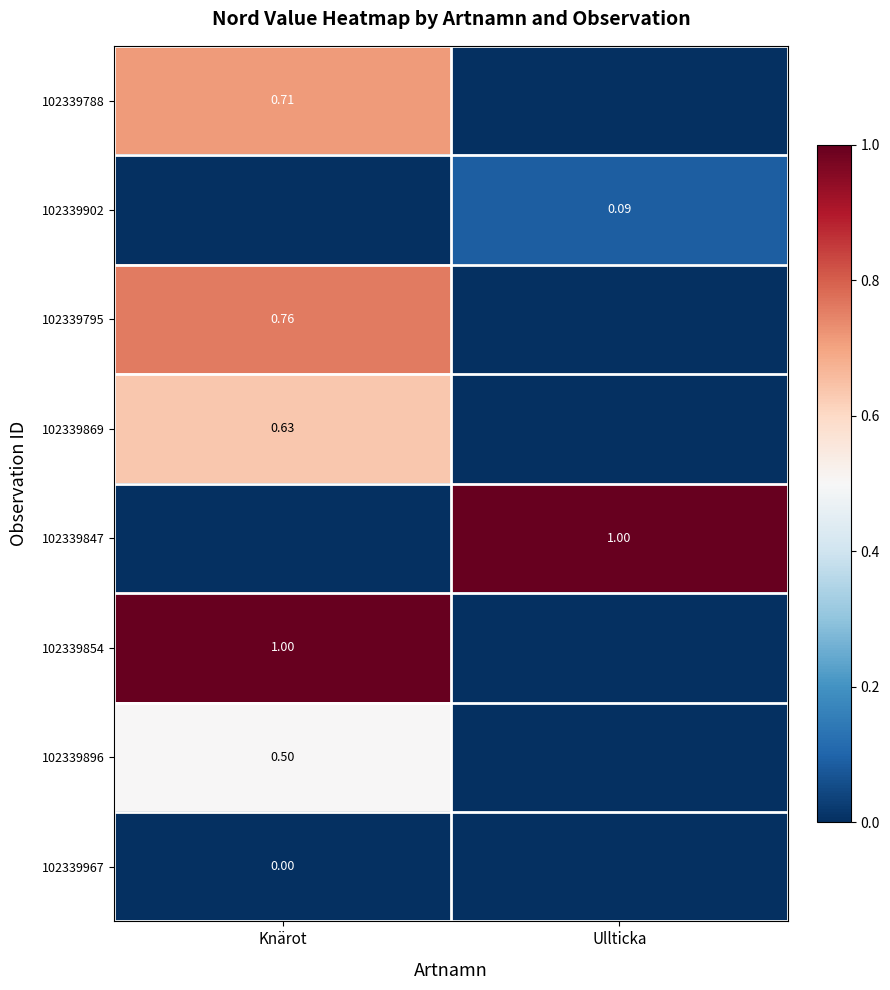

Which category has the highest value in the 102339896 series?

Knärot